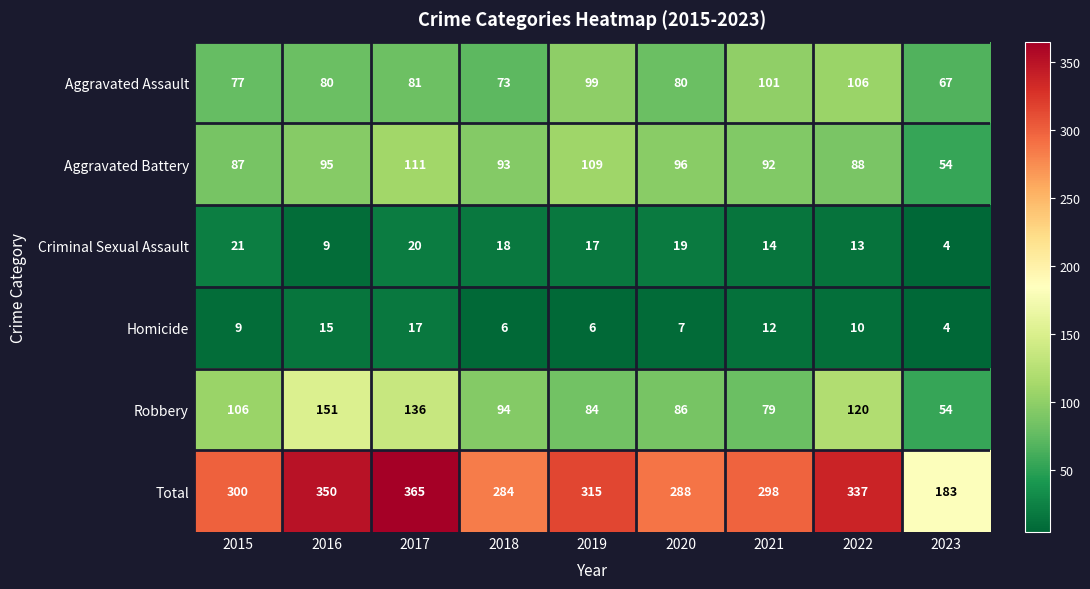

What is the spread (max minus min) of values at 2022?

327